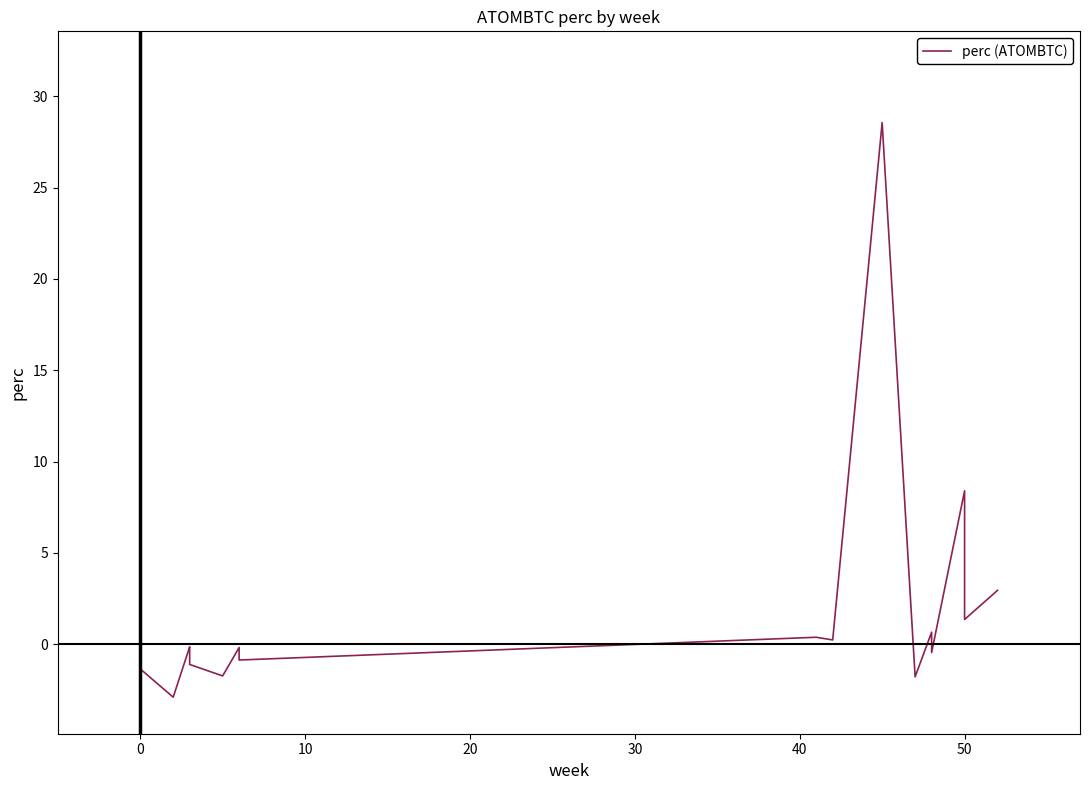

How many values are below 0?

11